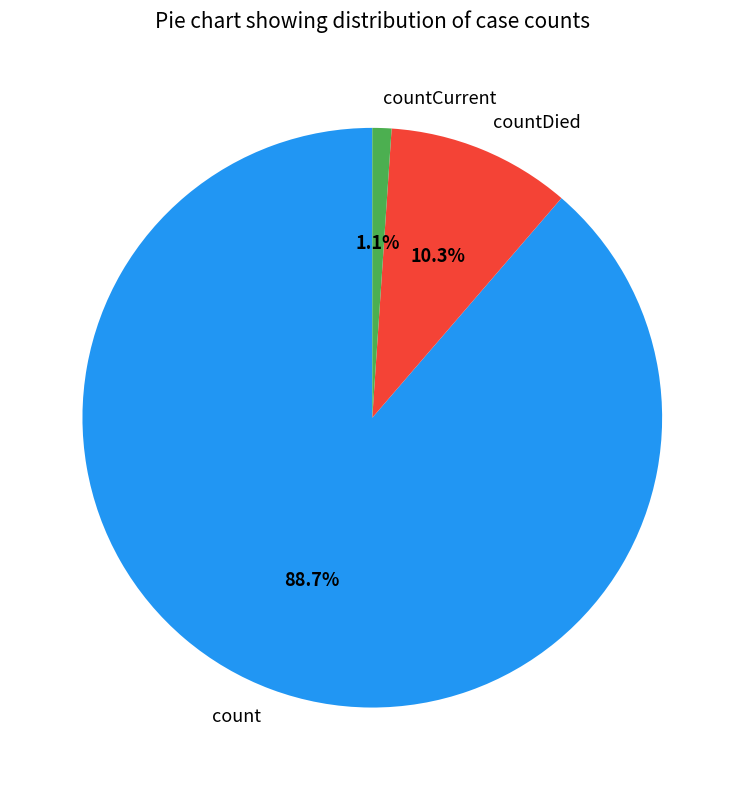

How many segments does this pie chart have?

3